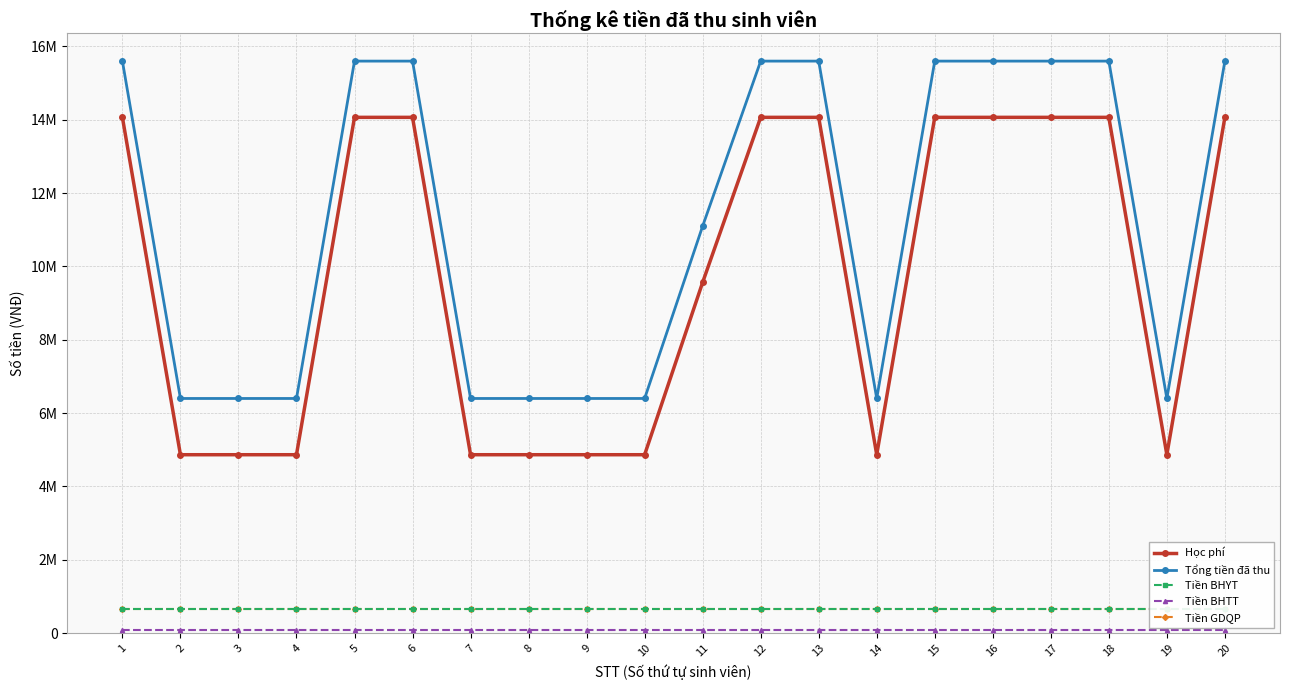

What is the difference between the maximum and minimum values in the Học phí series?

9200000